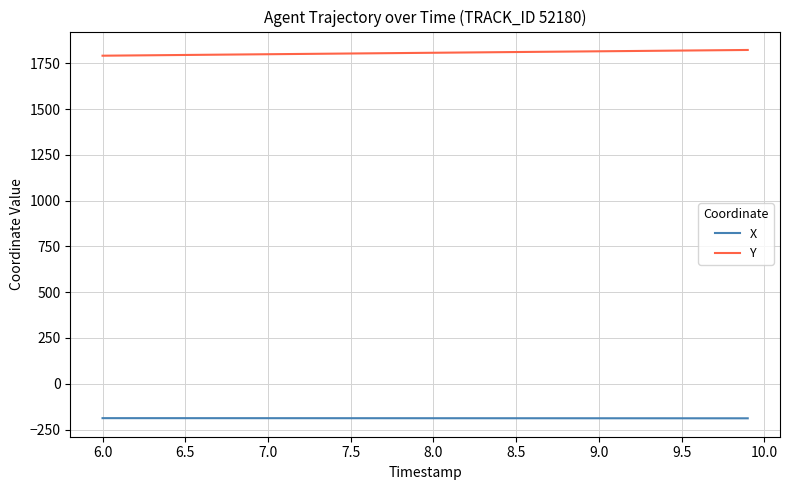

Rank the series by their average value, from highest to lowest.

Y, X